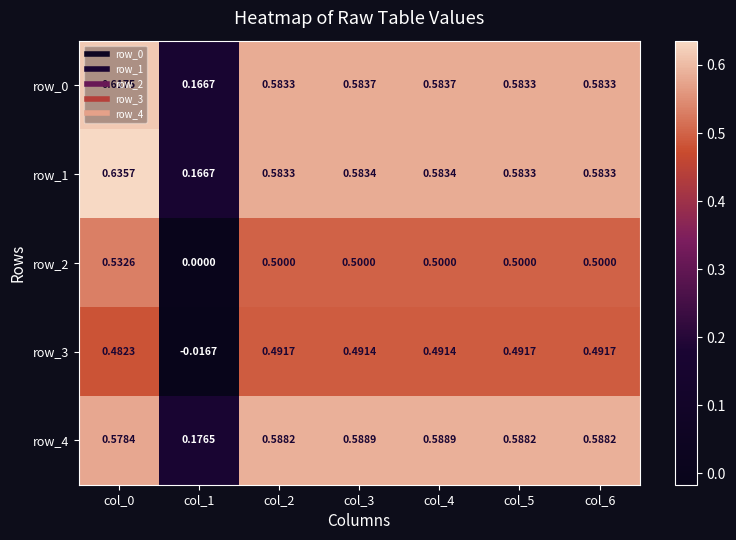

What is the sum of the row_2 values at col_3 and col_6?

1.0